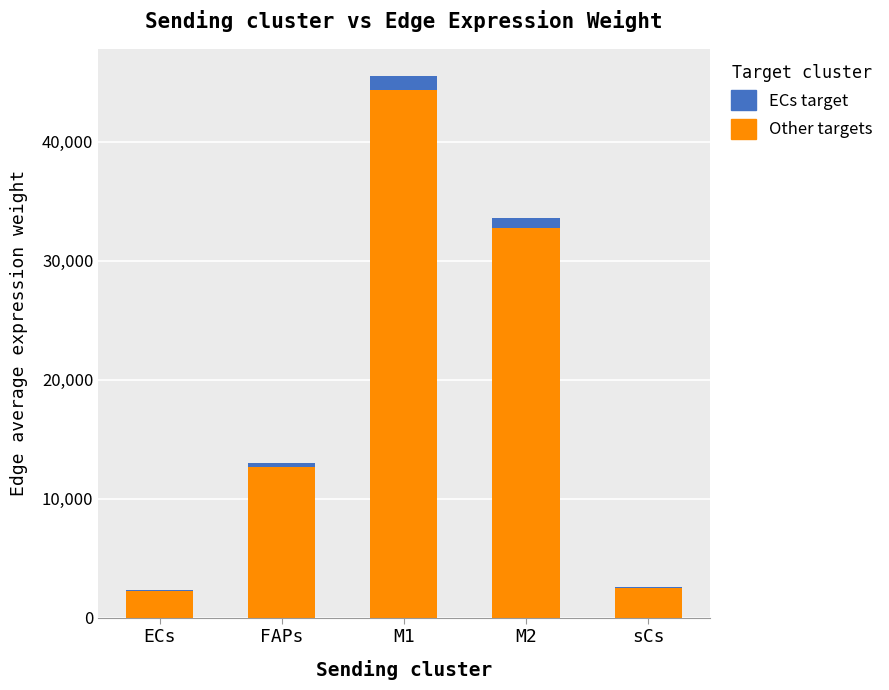

The value of Other targets at M1 is 27947.4. True or false?

False